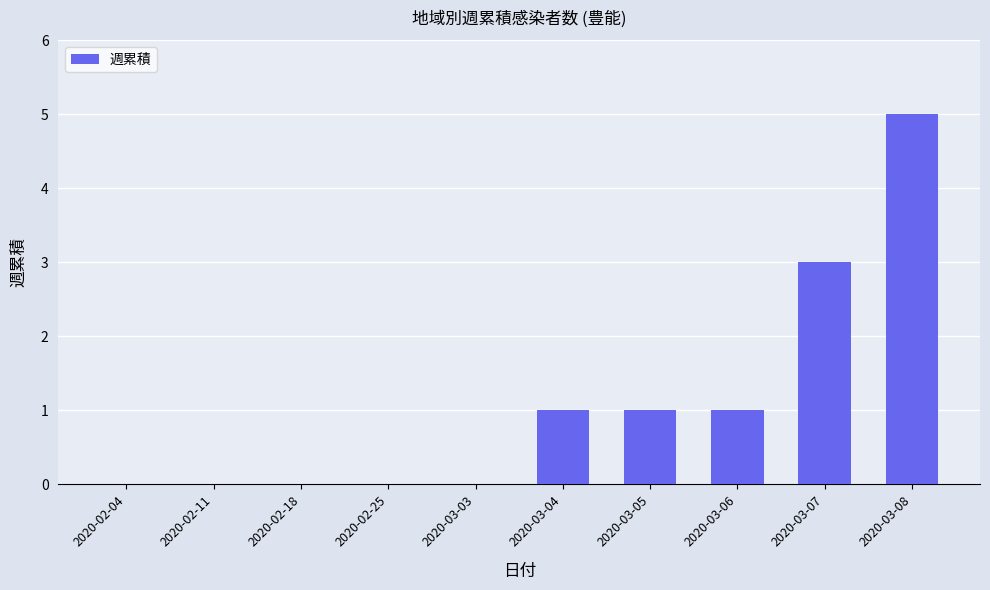

The value at 2020-03-08 is 3. True or false?

False